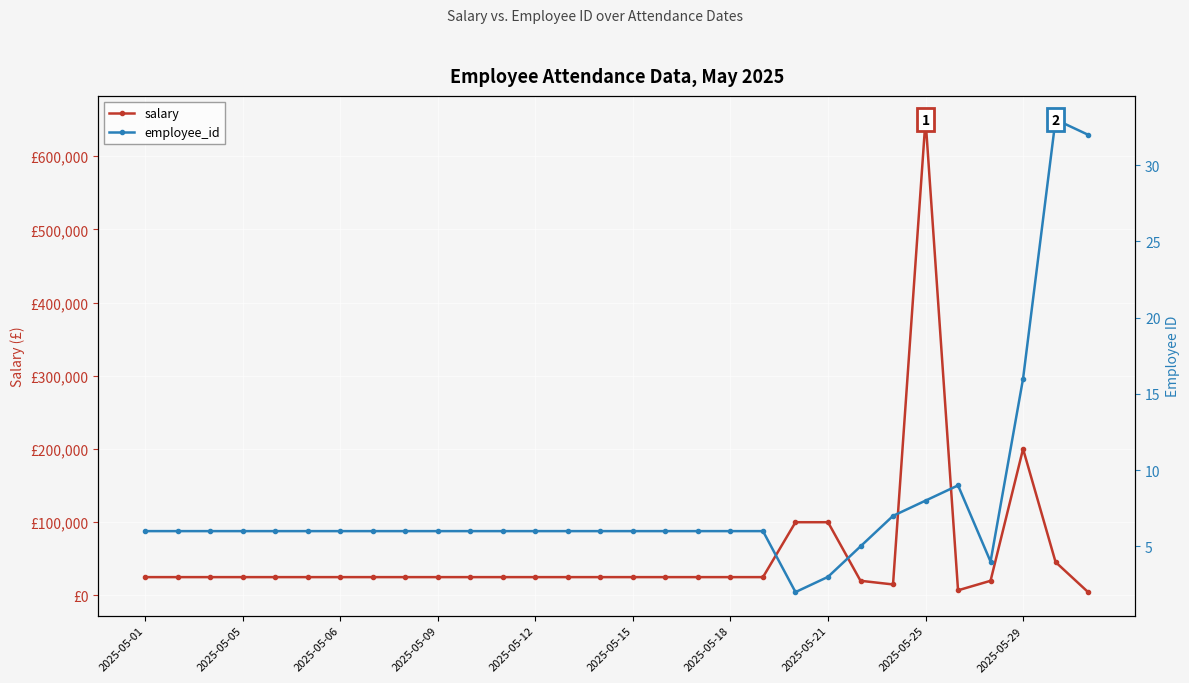

How many categories are shown in the chart?

30